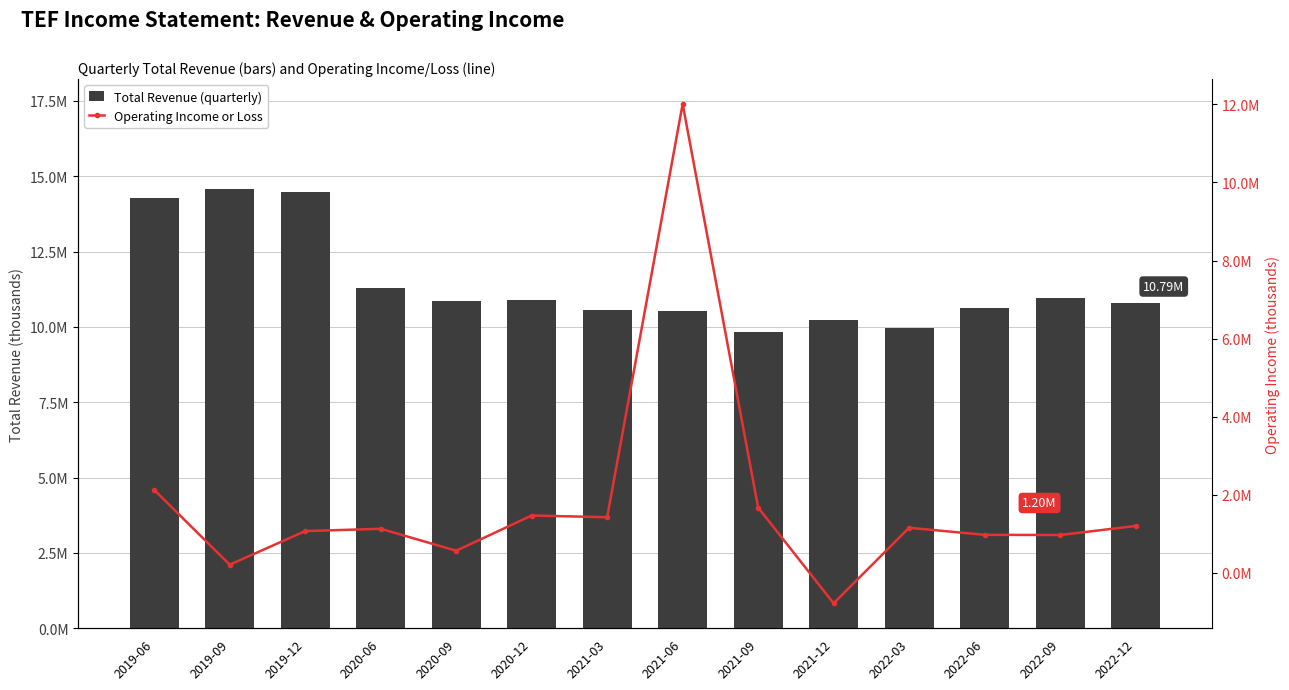

Is the value of Total Revenue (quarterly) at 2019-12 greater than the value of Operating Income or Loss at 2022-06?

Yes